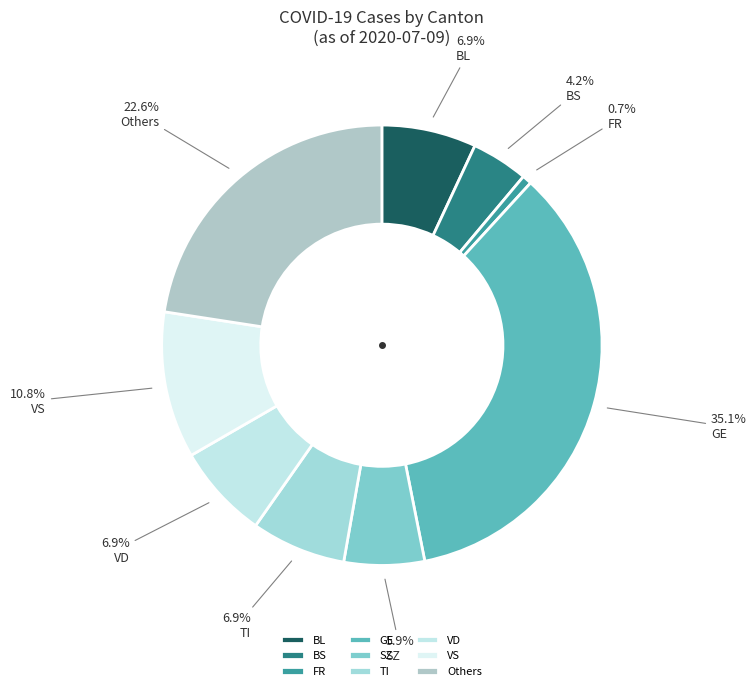

To the nearest percent, what is the combined percentage of BS and BL?

11%